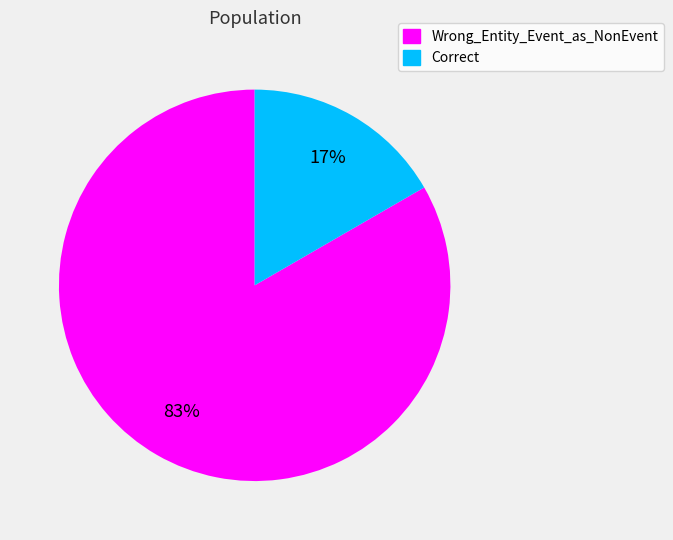

To the nearest percent, what percentage of the pie is Correct?

17%